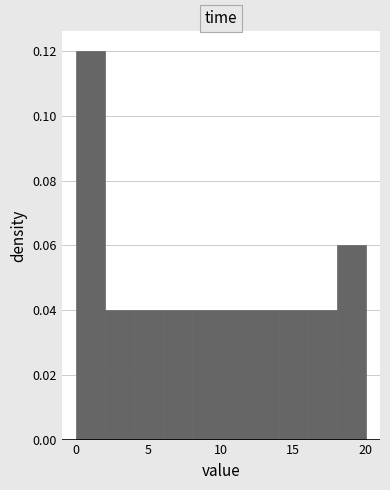

Around what value on the x-axis is the tallest bar? Give the approximate position of its centre, as read against the axis.

1.0